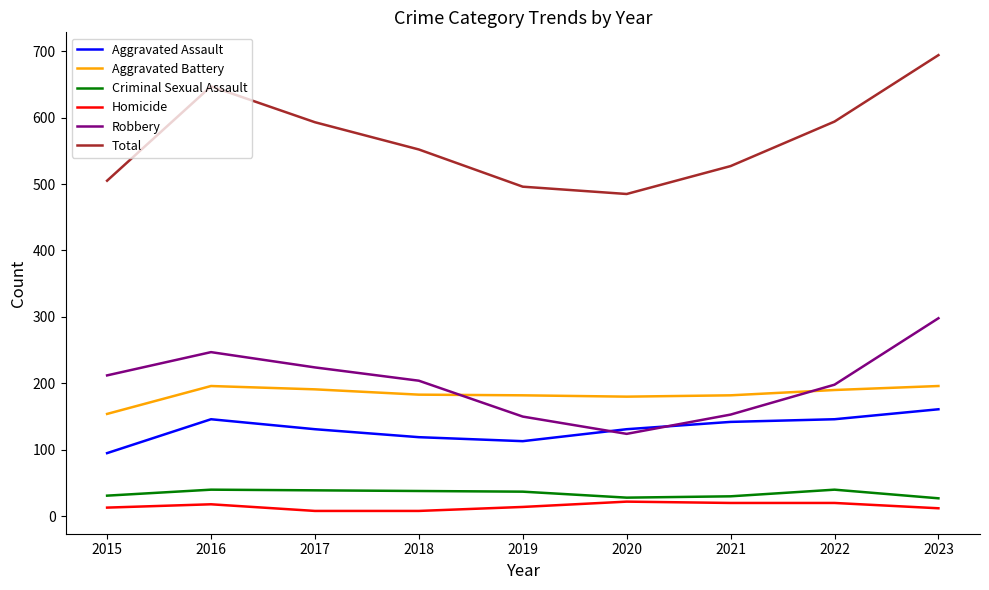

Which series has the largest range (max minus min)?

Total